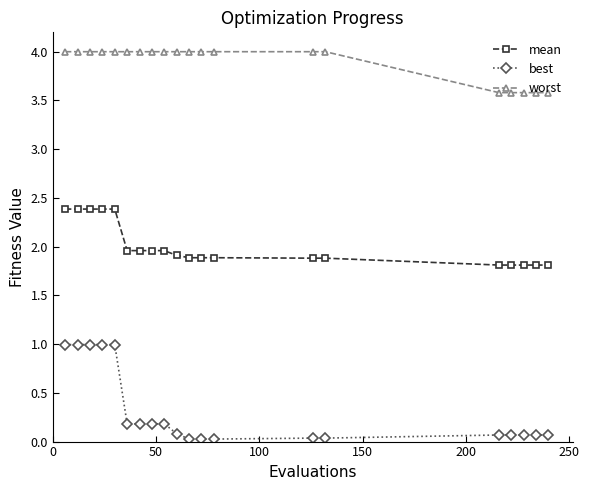

What is the value of the best point at the 9th from the left?

0.2